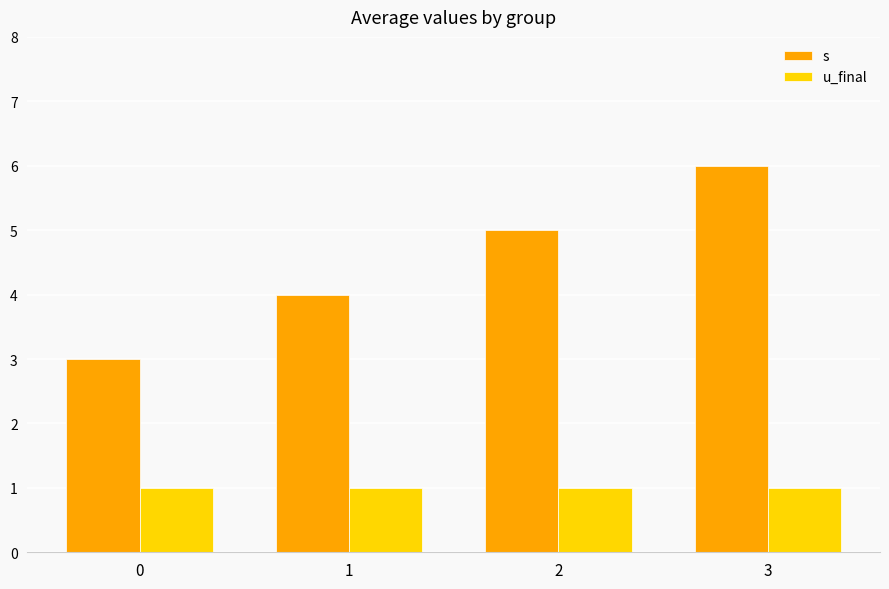

What are all the series names shown in the legend?

s, u_final